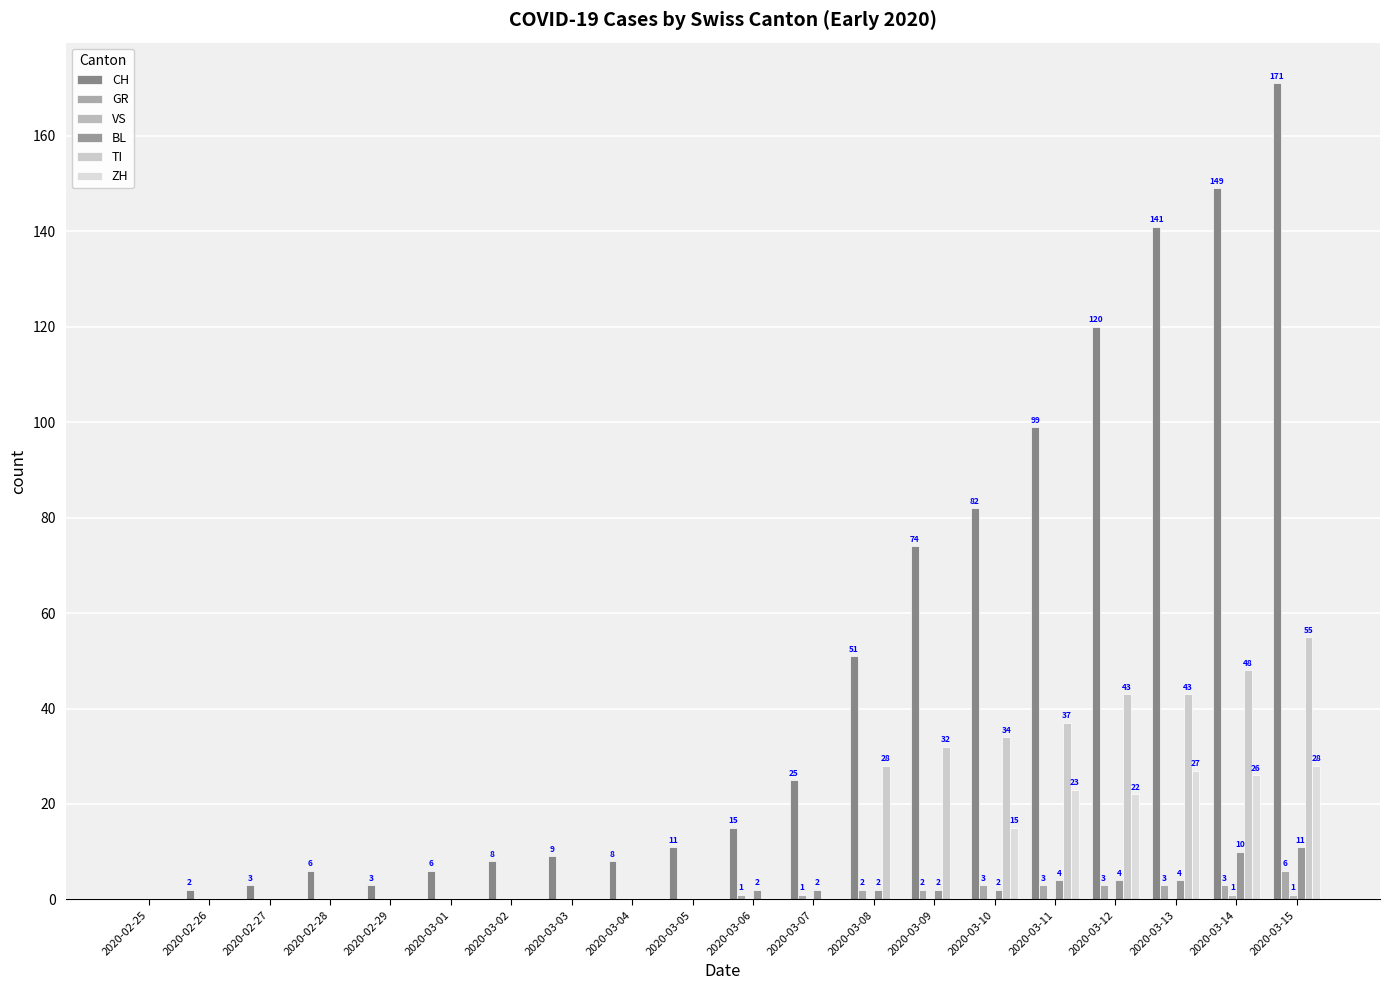

What is the label of the 3rd bar from the right?

2020-03-13